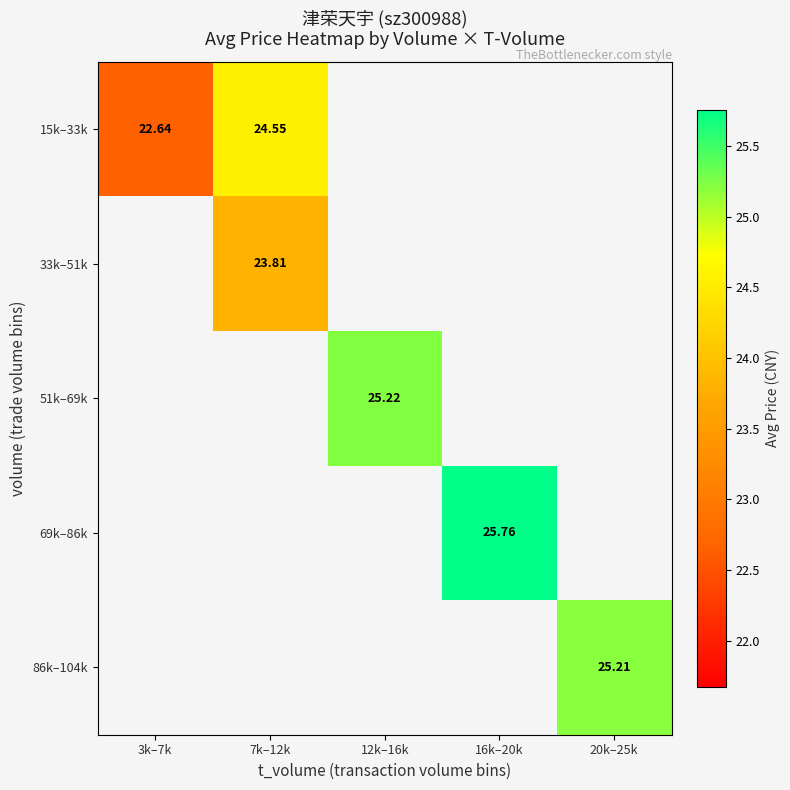

Which series has the largest range (max minus min)?

15k–33k